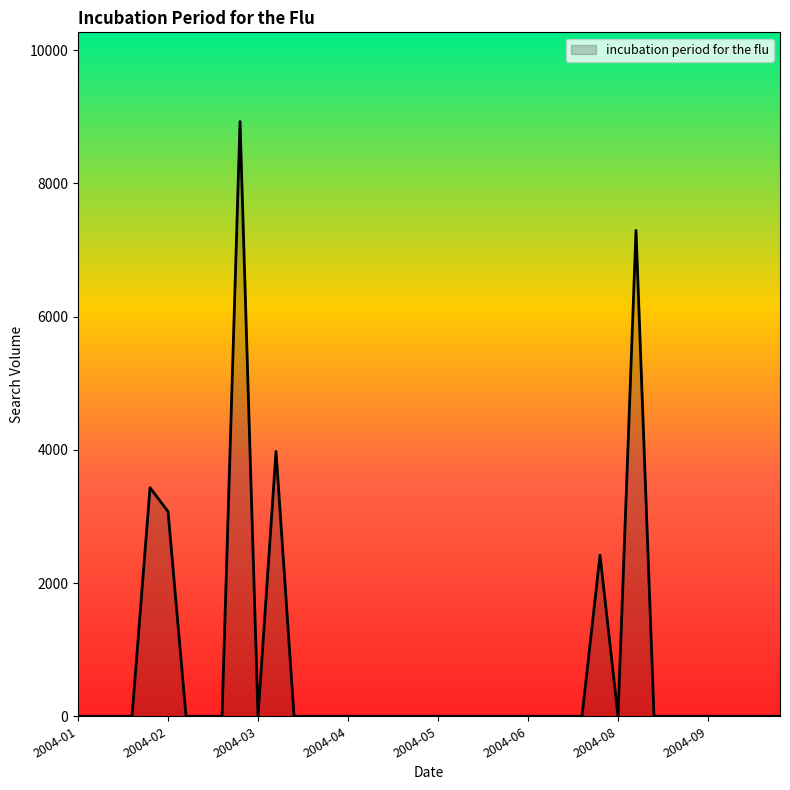

Reading left to right, transcribe all the data shown in this chart.

0.0	0.0	0.0	0.0	3431.8	3073.6	0.0	0.0	0.0	8928.0	0.0	3976.6	0.0	0.0	0.0	0.0	0.0	0.0	0.0	0.0	0.0	0.0	0.0	0.0	0.0	0.0	0.0	0.0	0.0	2418.5	0.0	7294.1	0.0	0.0	0.0	0.0	0.0	0.0	0.0	0.0